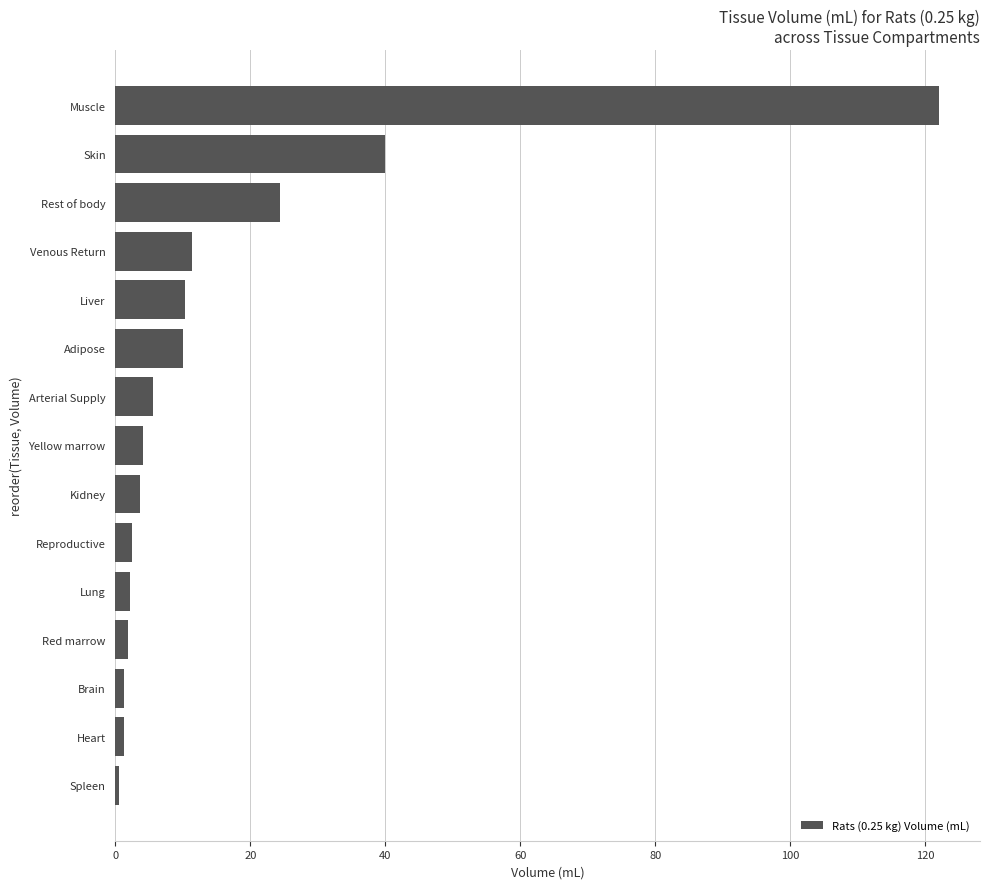

How many data points does each series have?

15